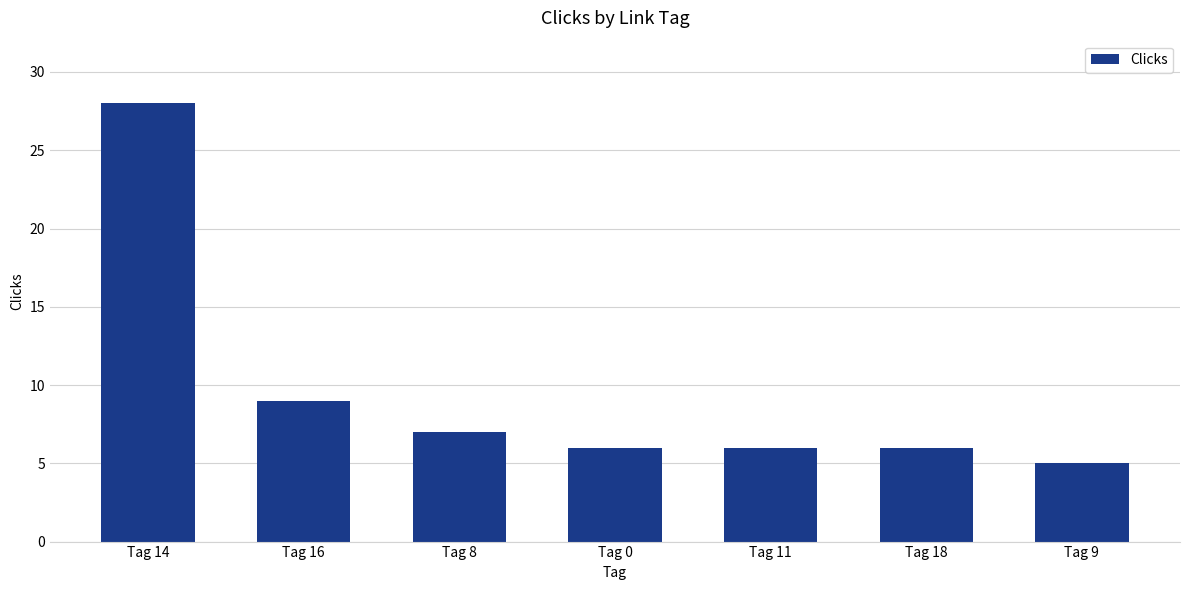

Reading left to right, extract all data points from this chart.

28	9	7	6	6	6	5